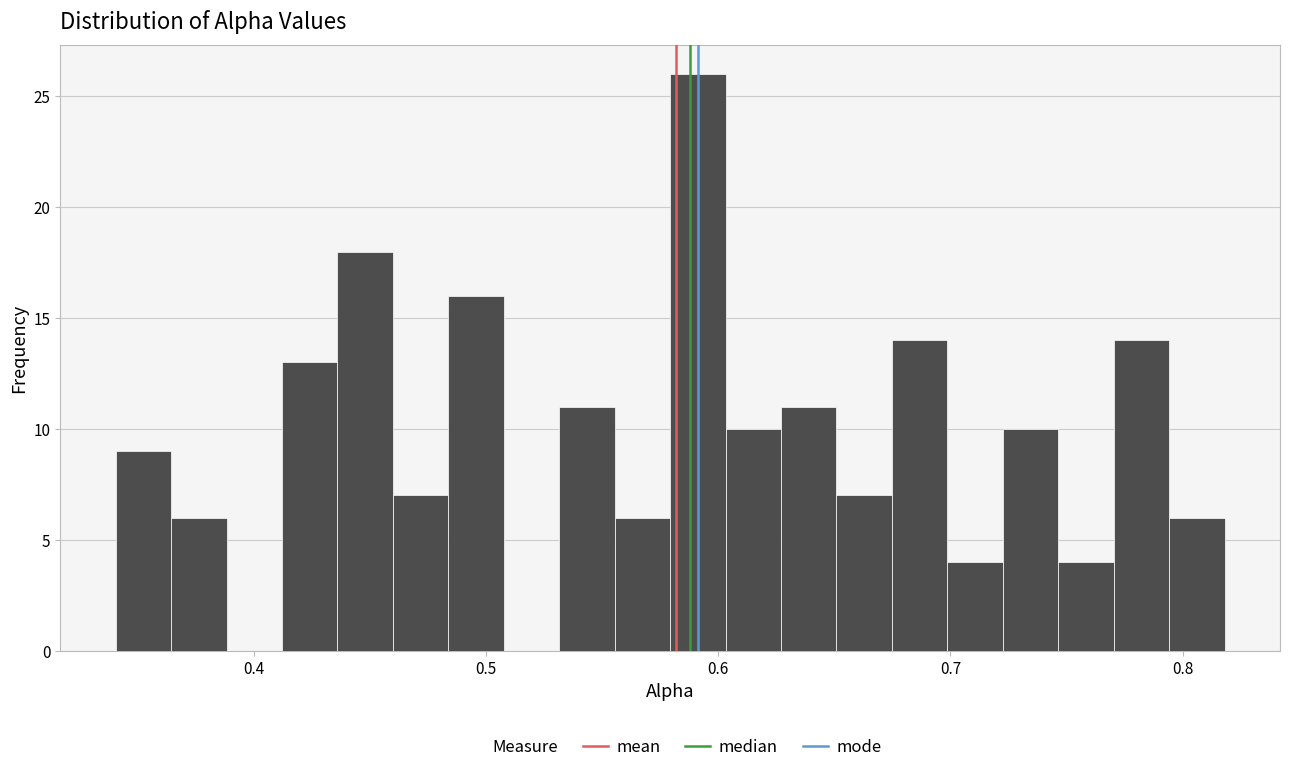

Around what value on the x-axis is the tallest bar? Give the approximate position of its centre, as read against the axis.

0.59